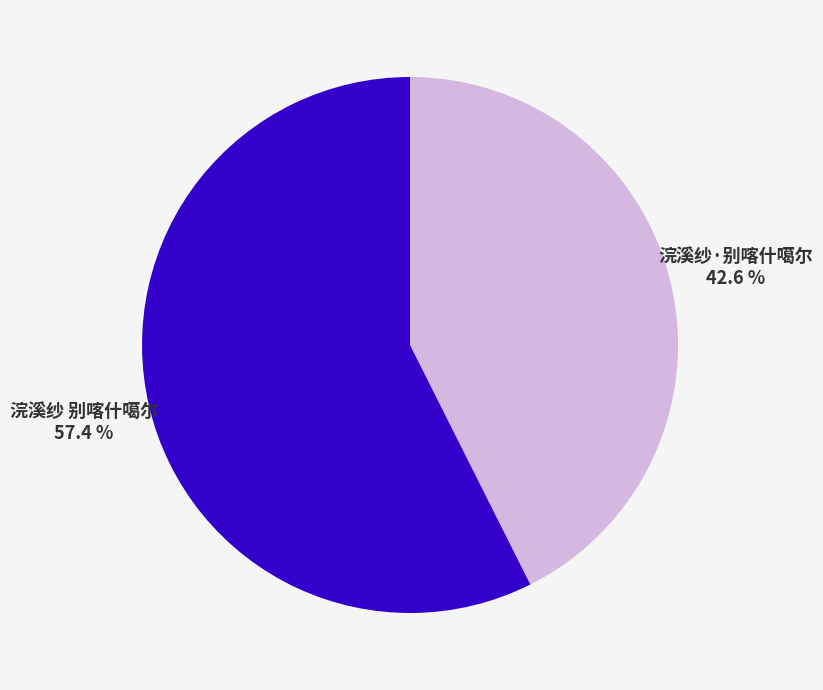

The 浣溪纱 别喀什噶尔 slice represents 44% of the pie. True or false?

False